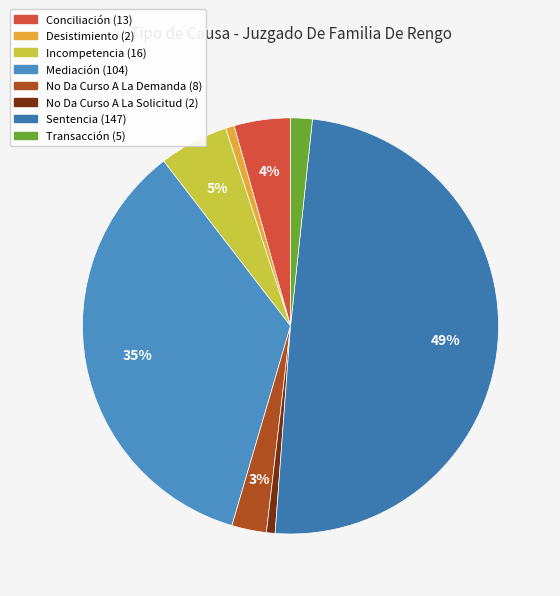

What is the change in value from No Da Curso A La Solicitud to Sentencia?

+145